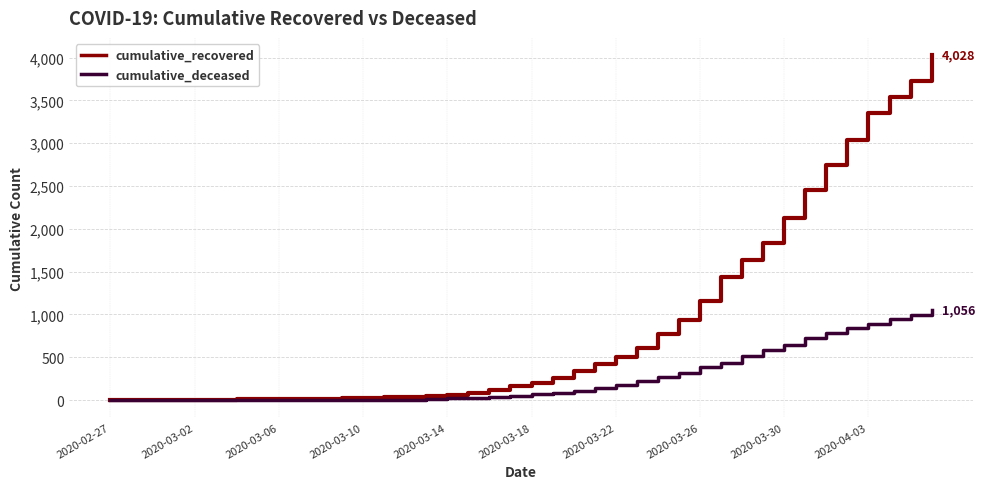

Which series has the widest spread of values?

cumulative_recovered